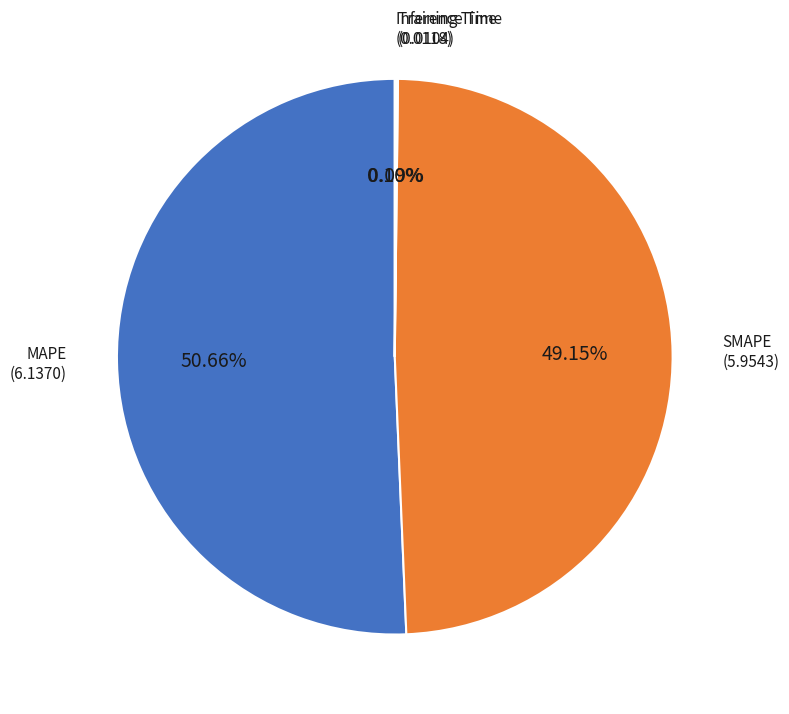

Which slice is the smallest?

Training Time